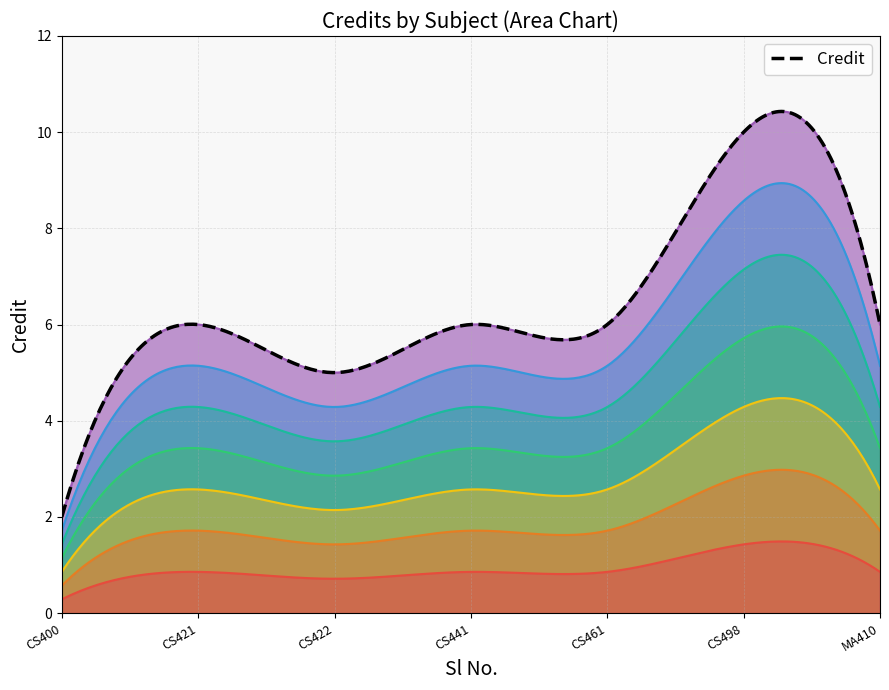

Where is the first local minimum?

3